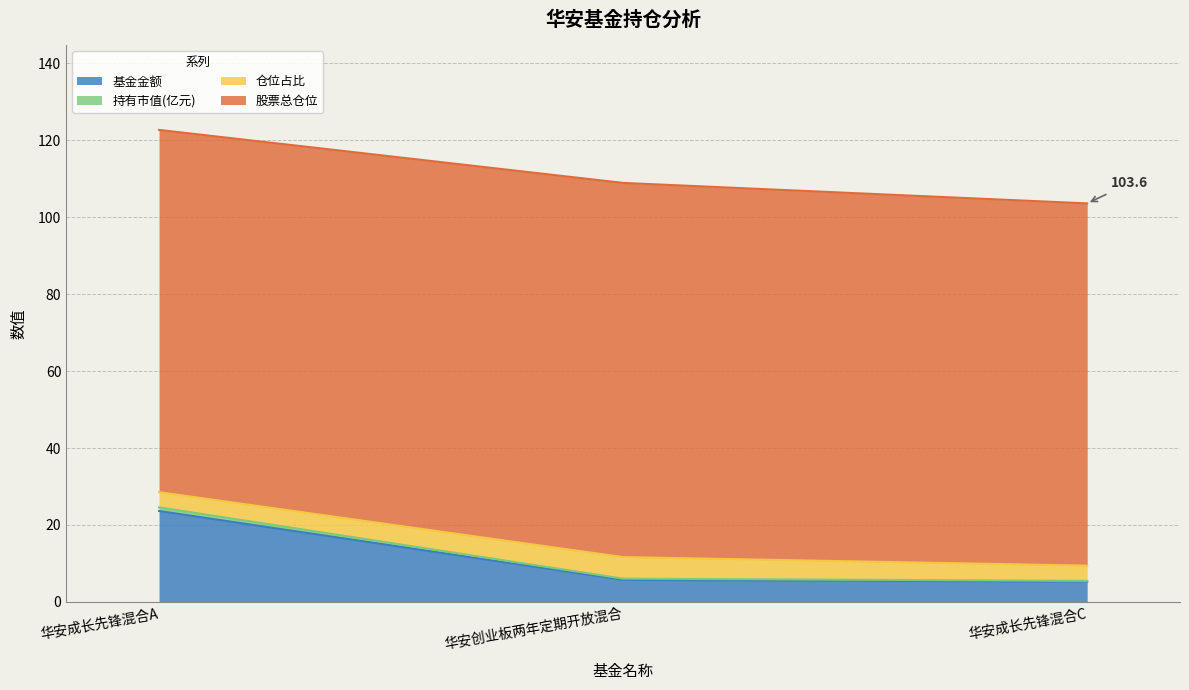

What is the label of the 2nd point from the left?

华安创业板两年定期开放混合